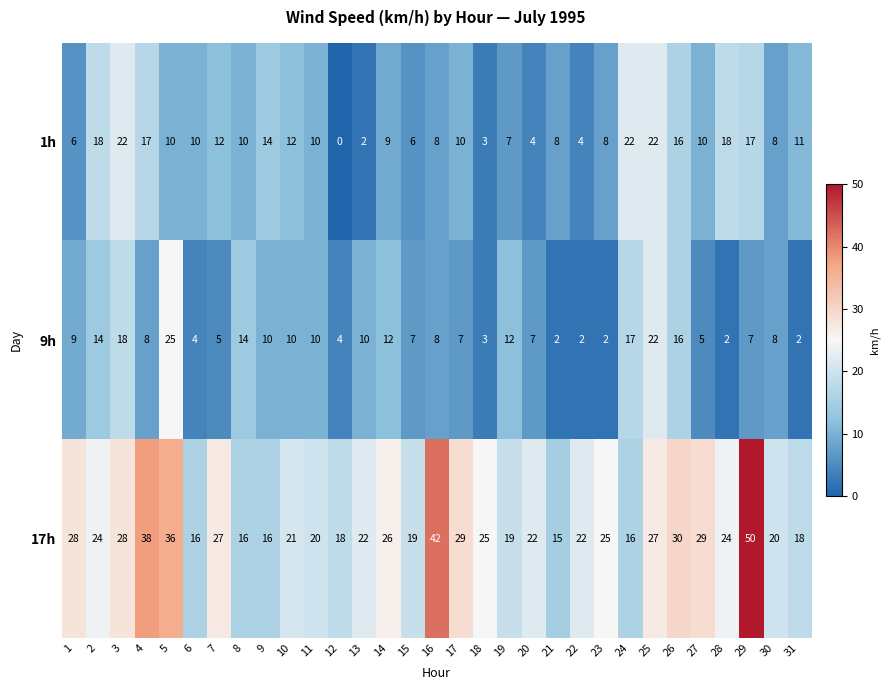

What is the maximum value for 17h?

50